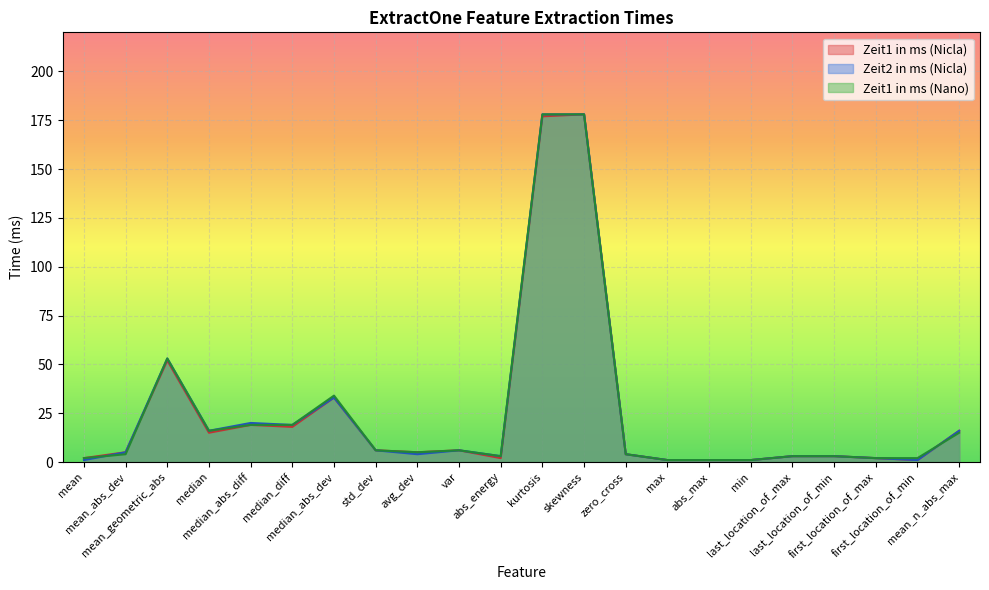

Is it true that Zeit1 in ms (Nicla) equals 1 at max?

True